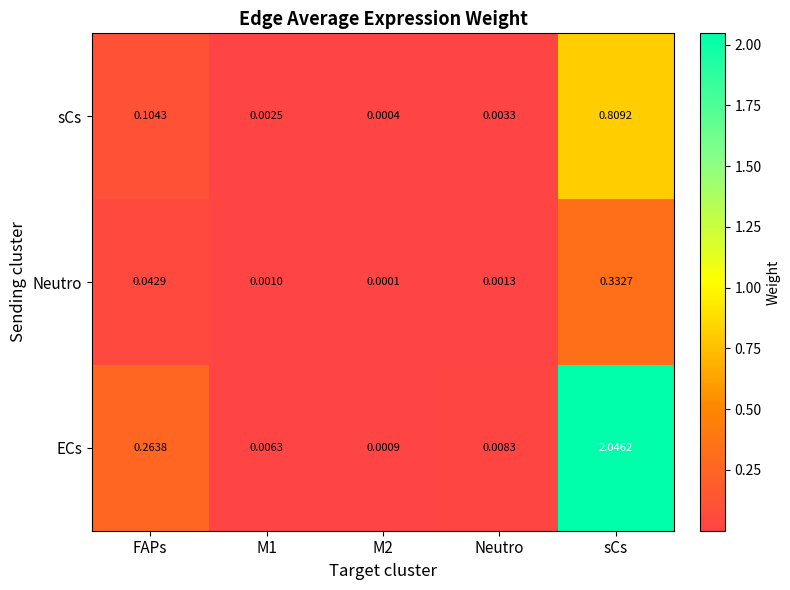

List the series in order of their overall mean, lowest first.

Neutro, sCs, ECs